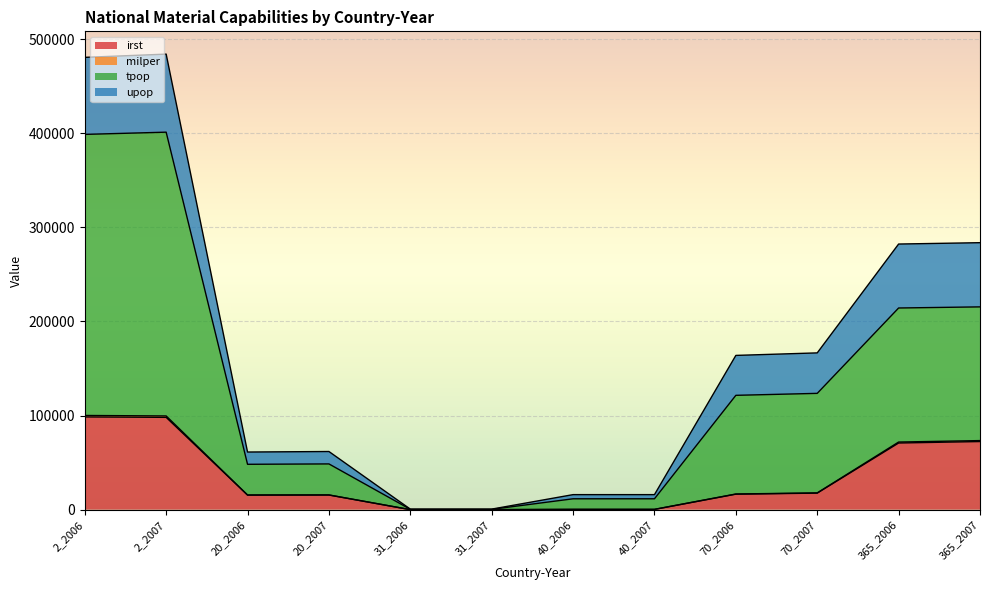

Which series has the largest range (max minus min)?

tpop